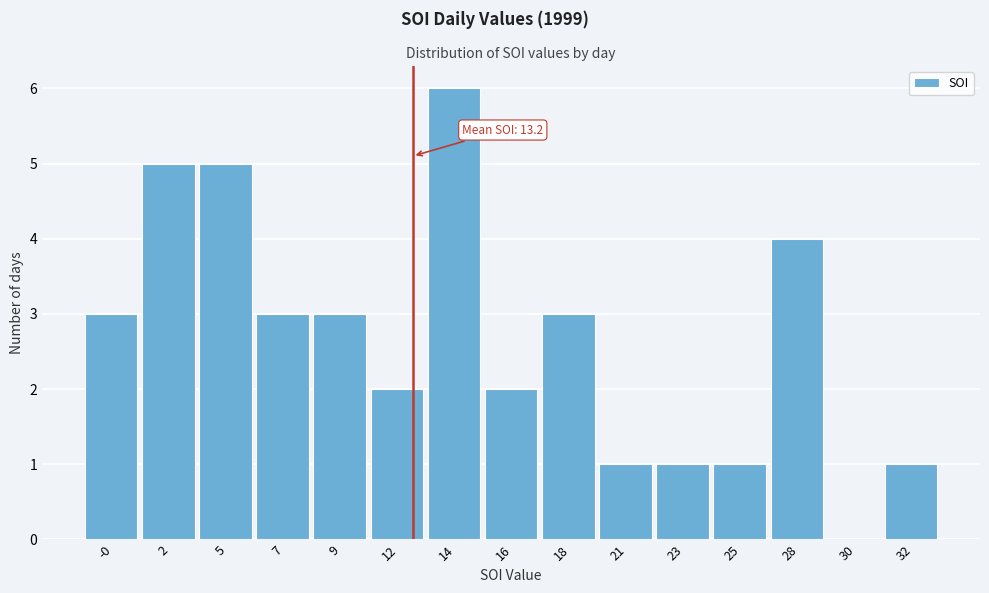

Reading left to right, extract all data points from this chart.

-0=3	2=5	5=5	7=3	9=3	12=2	14=6	16=2	18=3	21=1	23=1	25=1	28=4	30=0	32=1